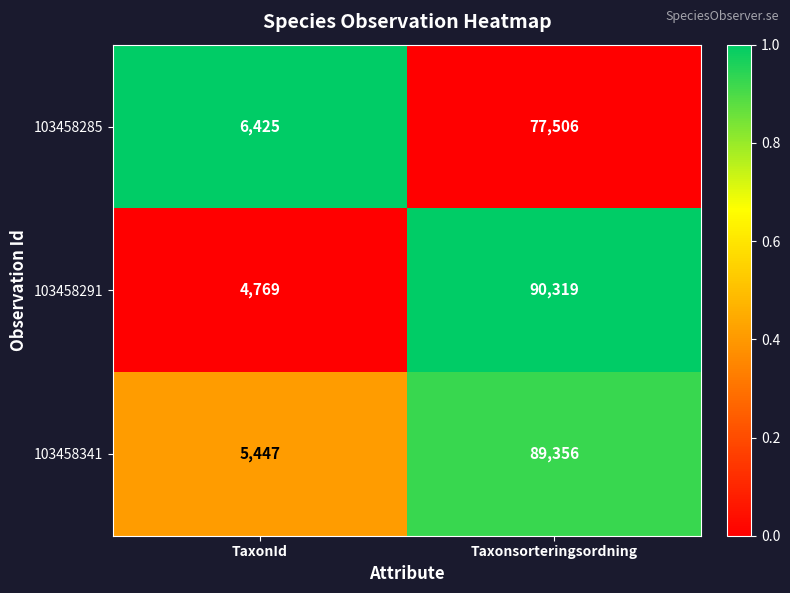

Is the value of 103458291 at Taxonsorteringsordning greater than the value of 103458341 at TaxonId?

Yes